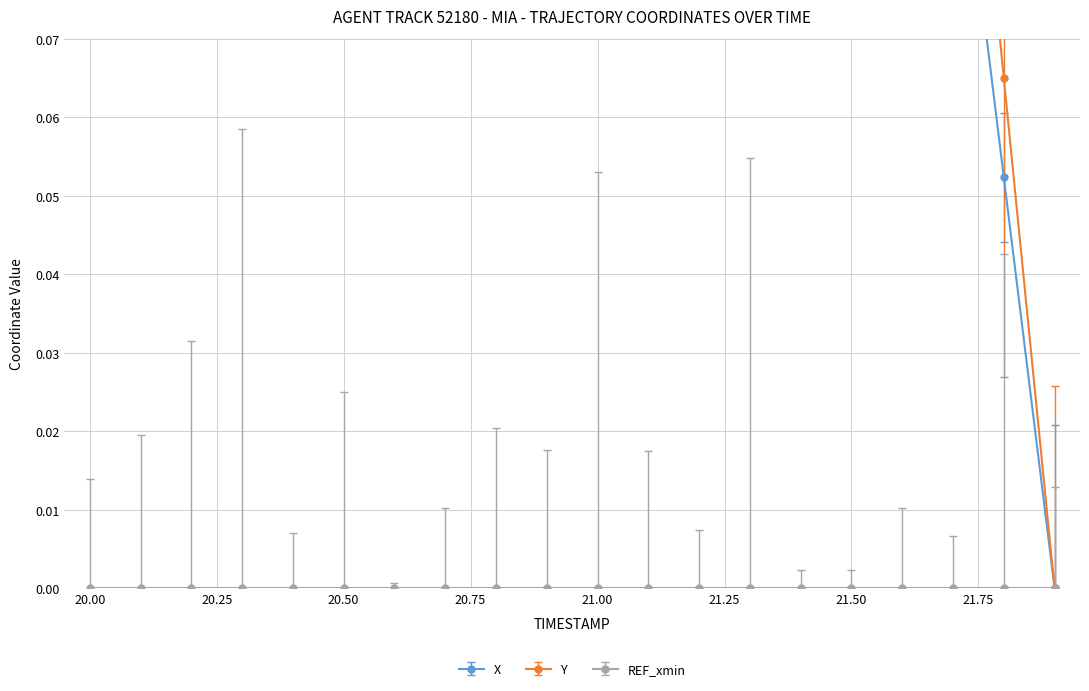

Between 20.6 and 21.6, which series saw the biggest shift?

Y